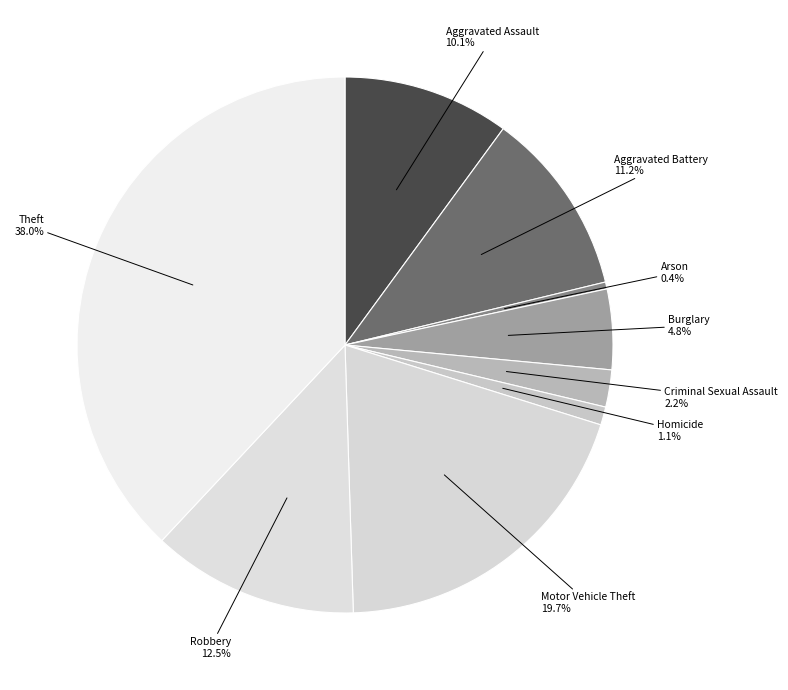

Is there a majority slice in this chart?

No